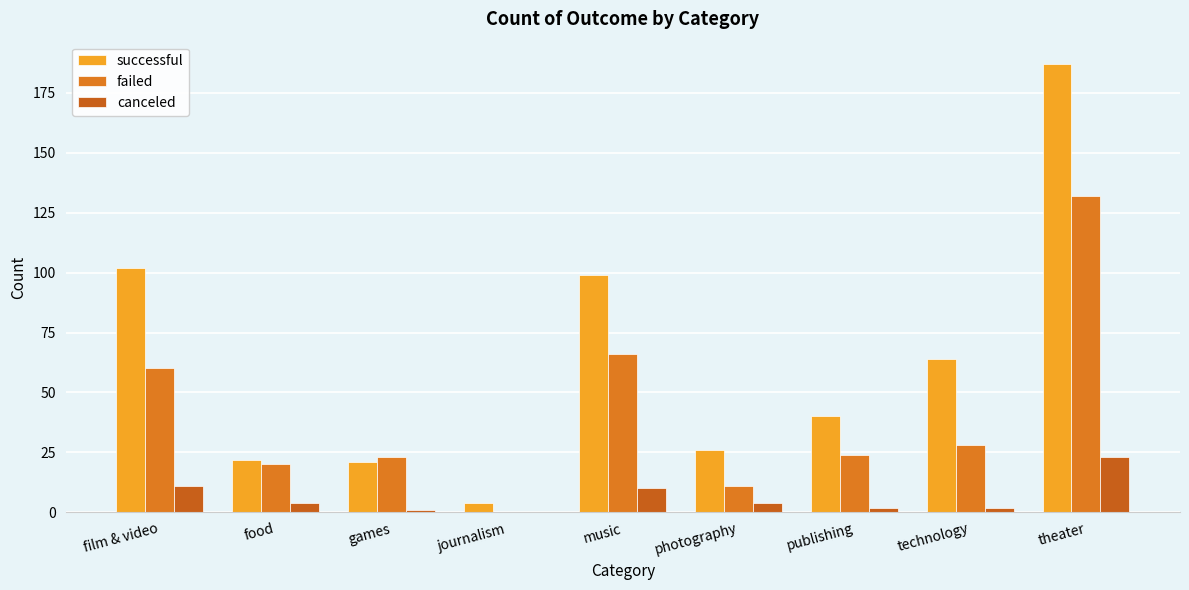

What is the label of the 1st bar from the right?

theater